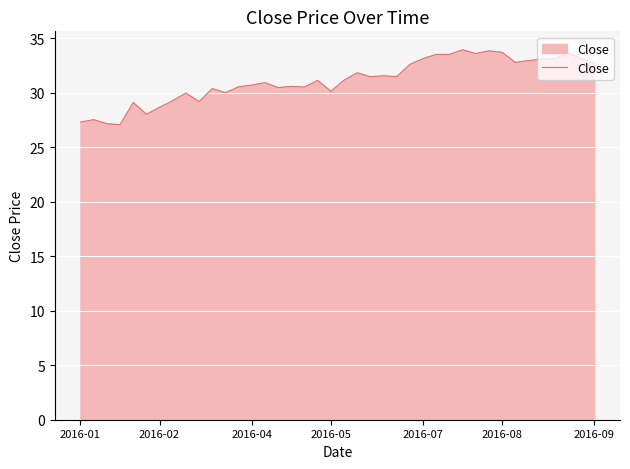

What is the smallest value displayed?

27.1